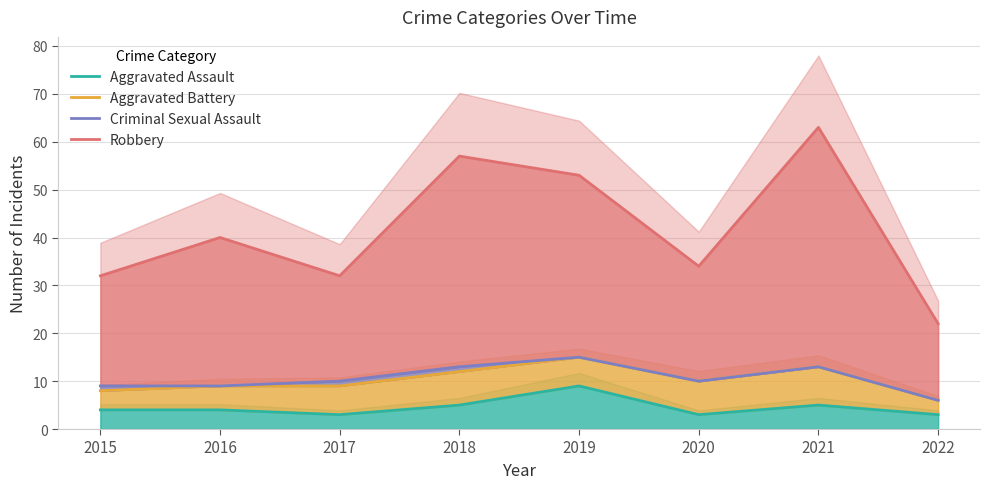

At which category is the sum across all series the highest?

2021